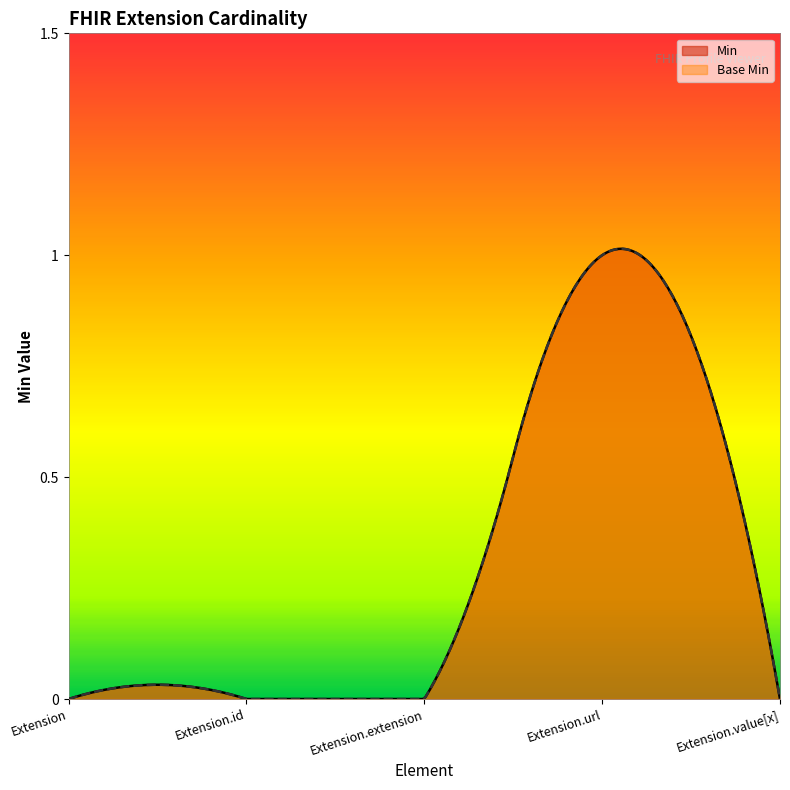

What is the label of the 4th point from the left?

Extension.url